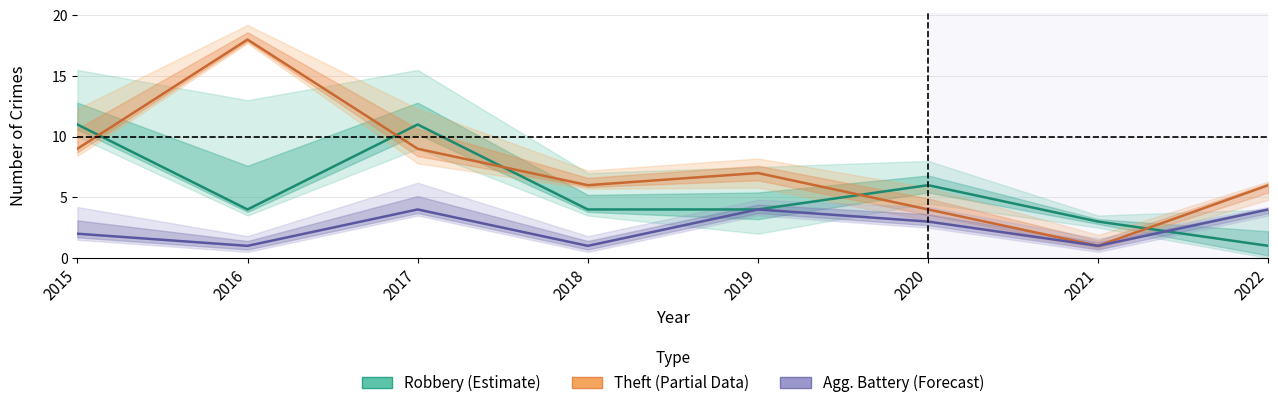

What is the difference between the second highest and second lowest values in the Theft (Partial) series?

5